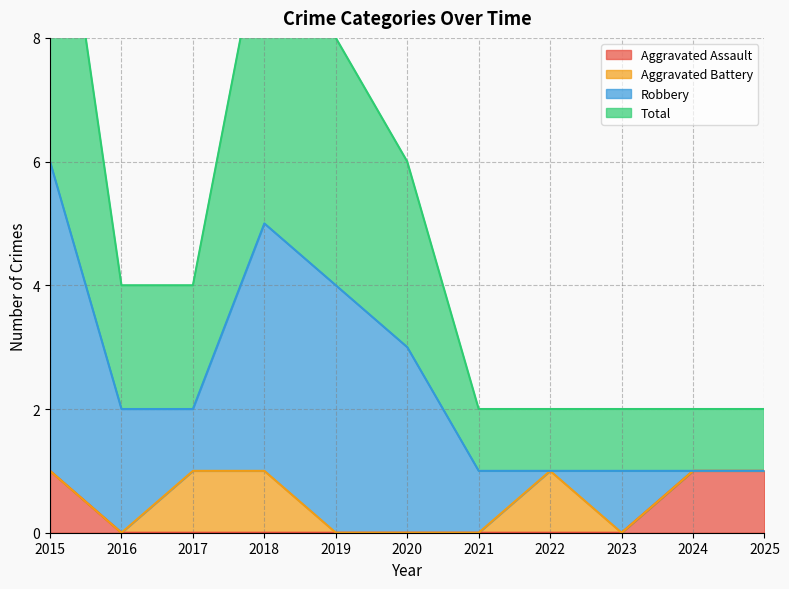

The value of Aggravated Assault at 2022 is 0. True or false?

True